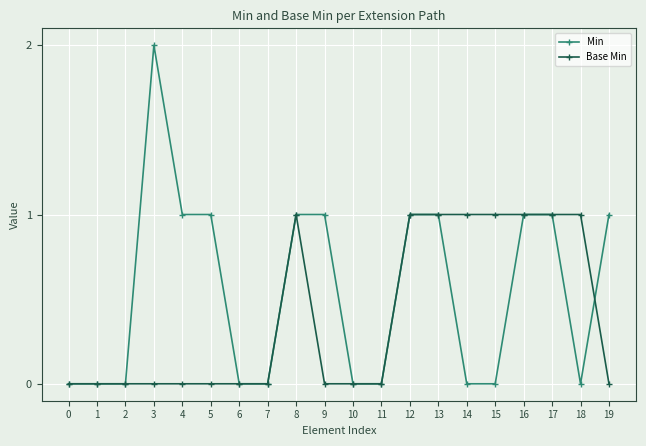

Reading left to right, what are all the values shown in this chart?

Min: 0=0	1=0	2=0	3=2	4=1	5=1	6=0	7=0	8=1	9=1	10=0	11=0	12=1	13=1	14=0	15=0	16=1	17=1	18=0	19=1
Base Min: 0=0	1=0	2=0	3=0	4=0	5=0	6=0	7=0	8=1	9=0	10=0	11=0	12=1	13=1	14=1	15=1	16=1	17=1	18=1	19=0